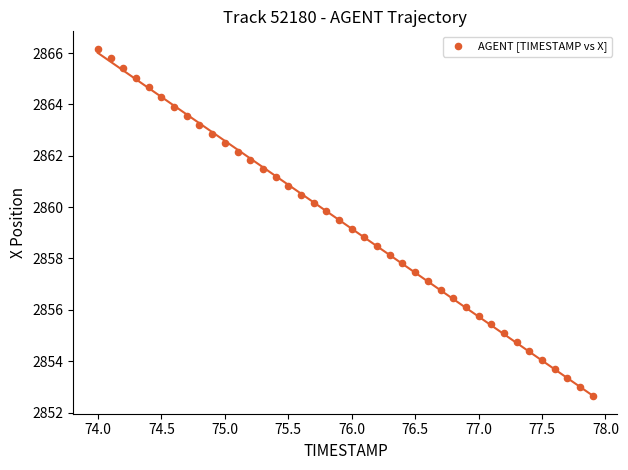

What is the range of Y values (max minus min)?

13.5